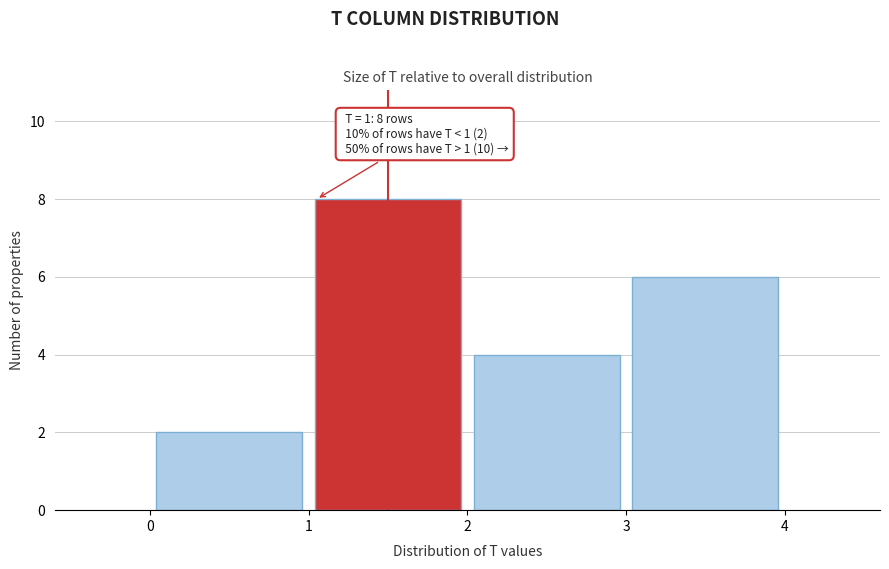

Over which range of the x-axis is the bar tallest?

1 to 2